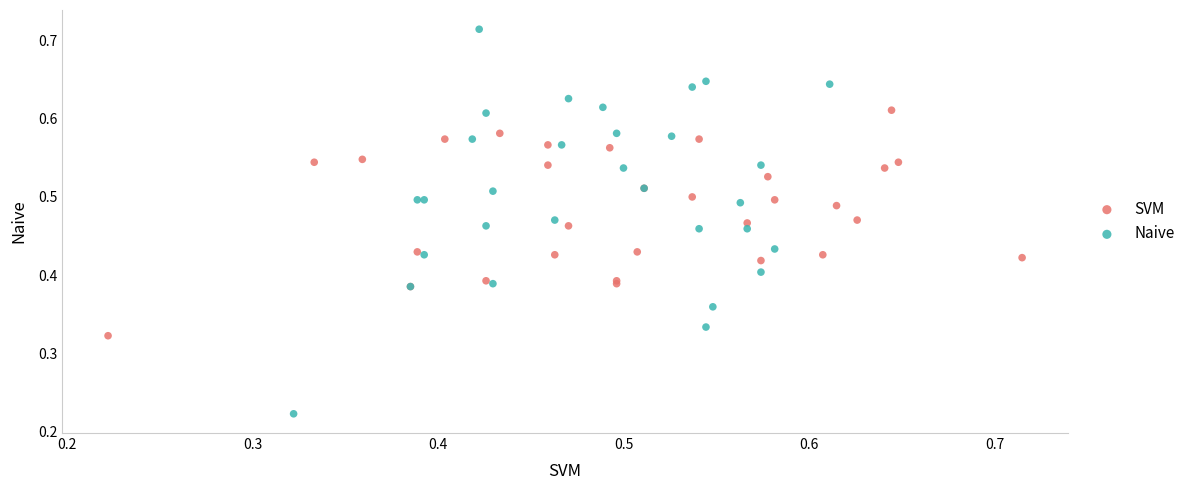

Which series contains the highest Y value?

Naive